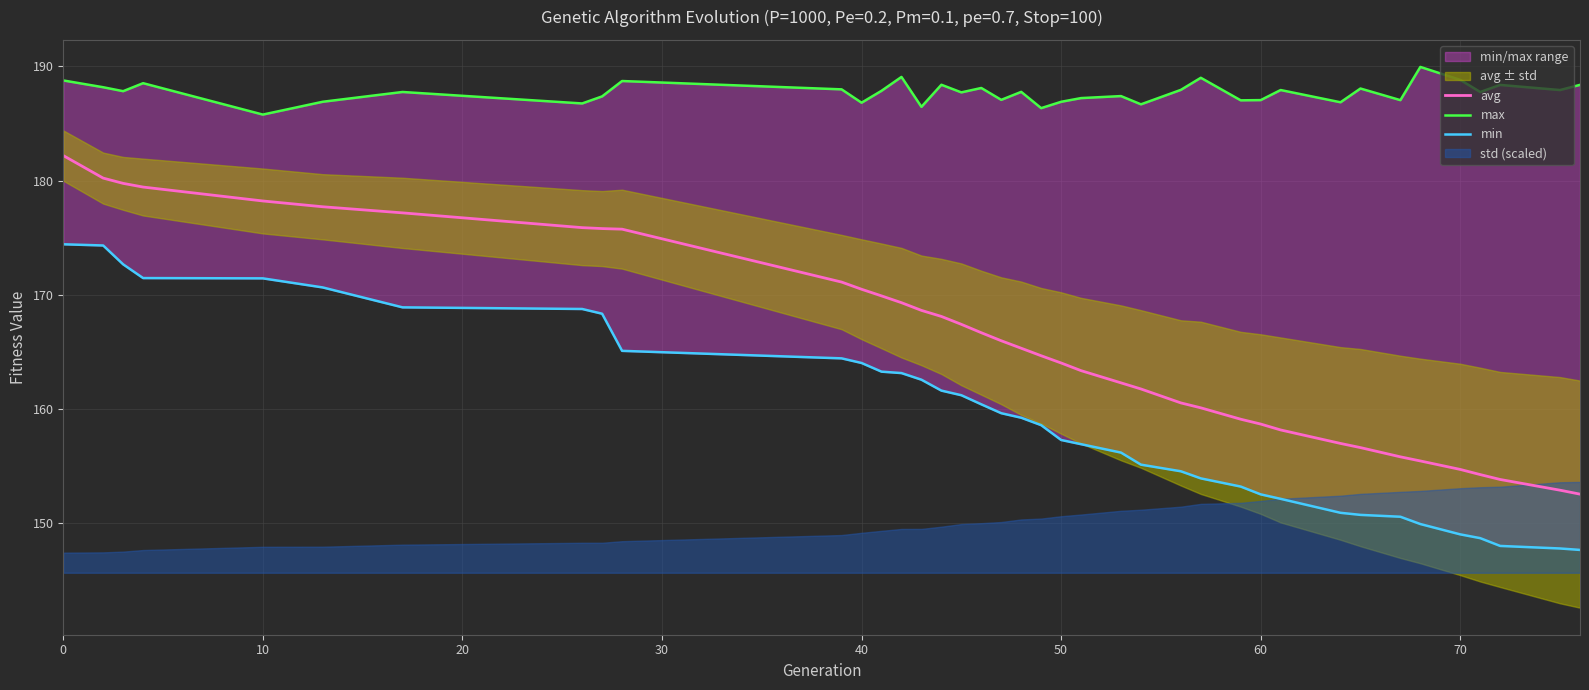

How many data points does each series have?

39